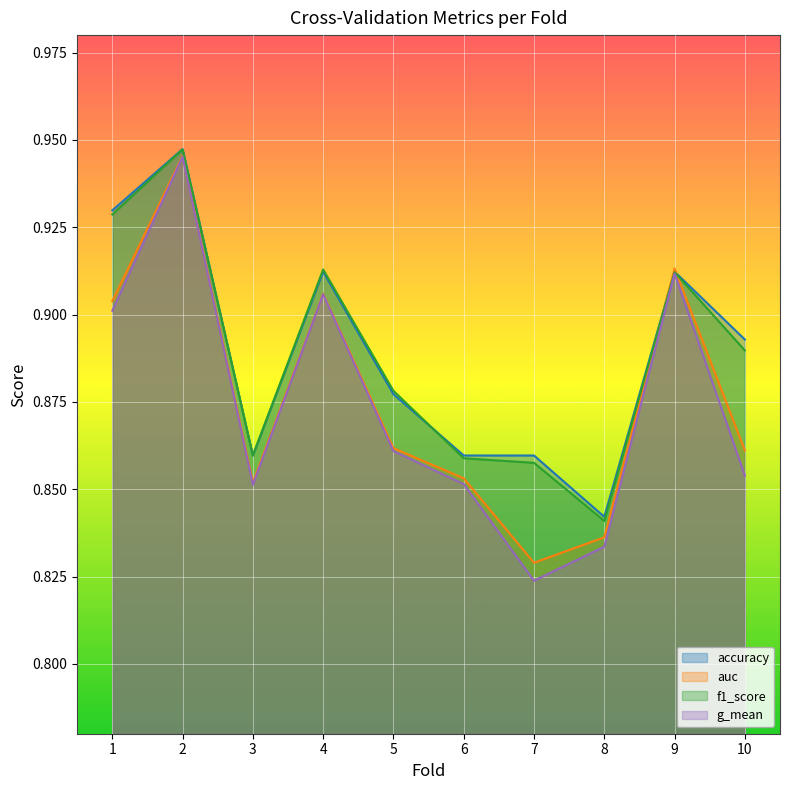

Reading right to left, transcribe all the data shown in this chart.

accuracy: 0.9	0.9	0.8	0.9	0.9	0.9	0.9	0.9	0.9	0.9
auc: 0.9	0.9	0.8	0.8	0.9	0.9	0.9	0.9	0.9	0.9
f1_score: 0.9	0.9	0.8	0.9	0.9	0.9	0.9	0.9	0.9	0.9
g_mean: 0.9	0.9	0.8	0.8	0.9	0.9	0.9	0.9	0.9	0.9